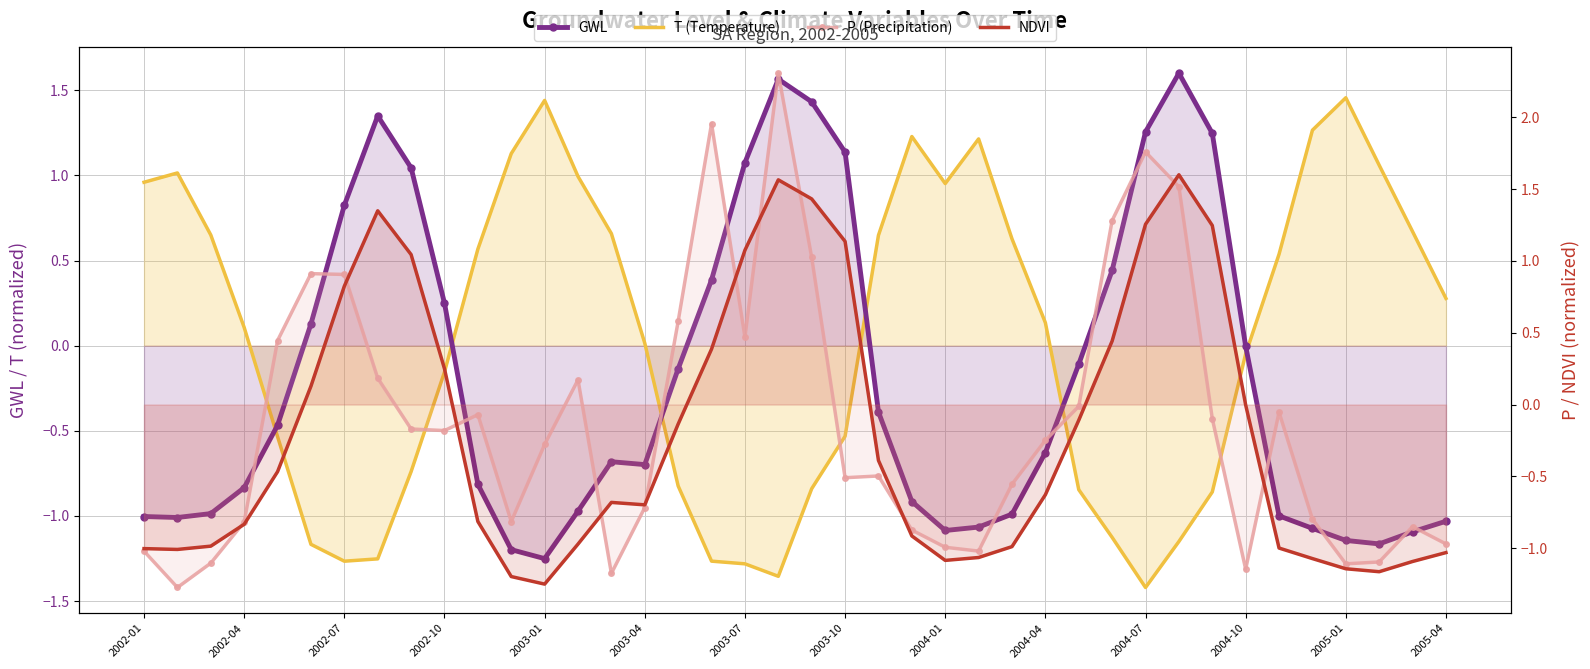

What are all the series names shown in the legend?

GWL, T (Temperature), P (Precipitation), NDVI